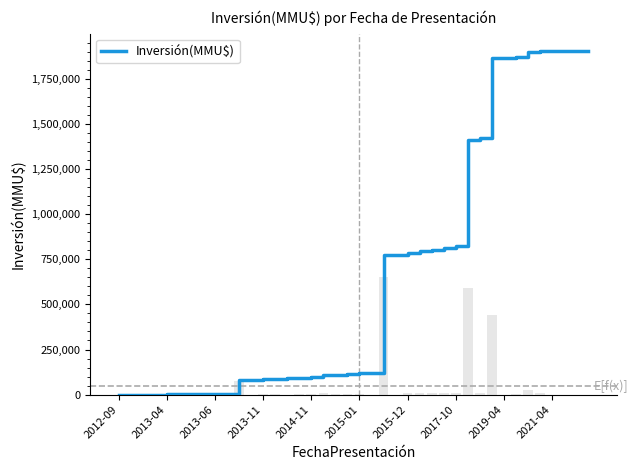

Are the bars grouped side by side (vs. stacked)?

No